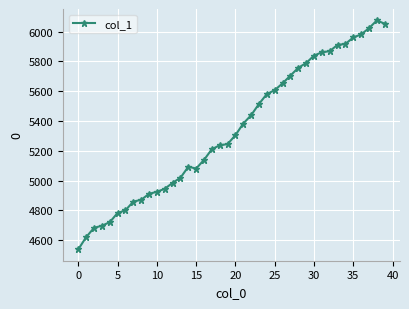

What is the value of the 35th point from the left?

5917